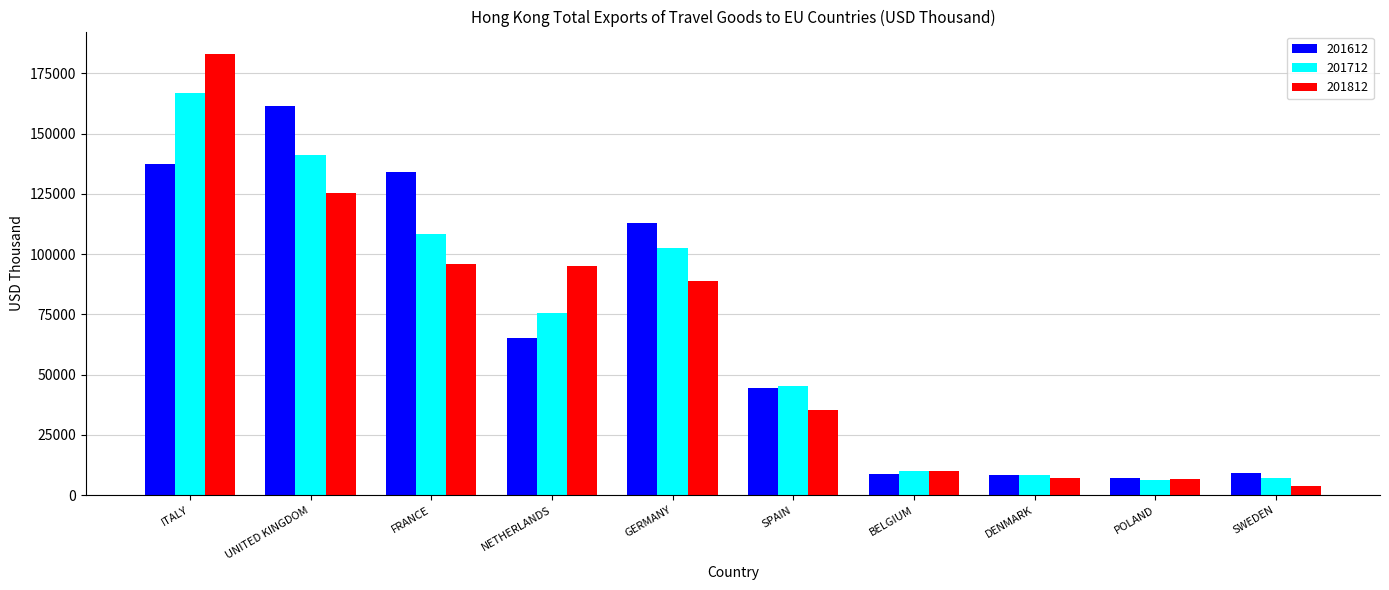

Where does the 201712 series first go above 75642?

ITALY